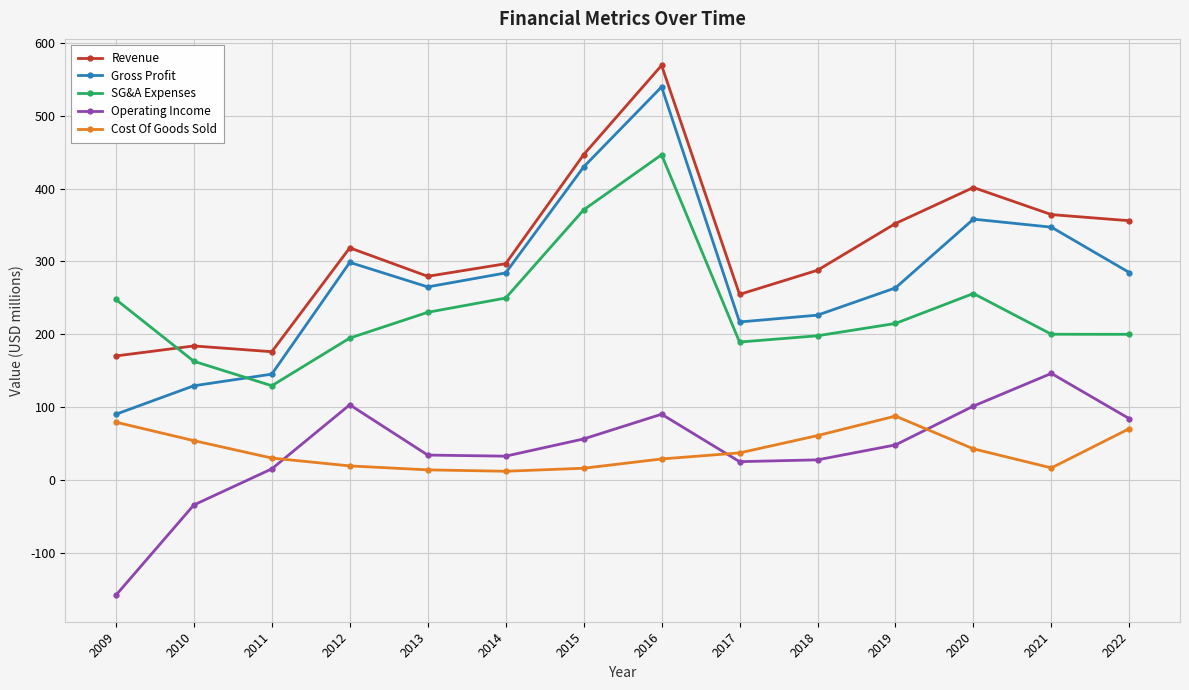

What is the maximum value for Cost Of Goods Sold?

88.2